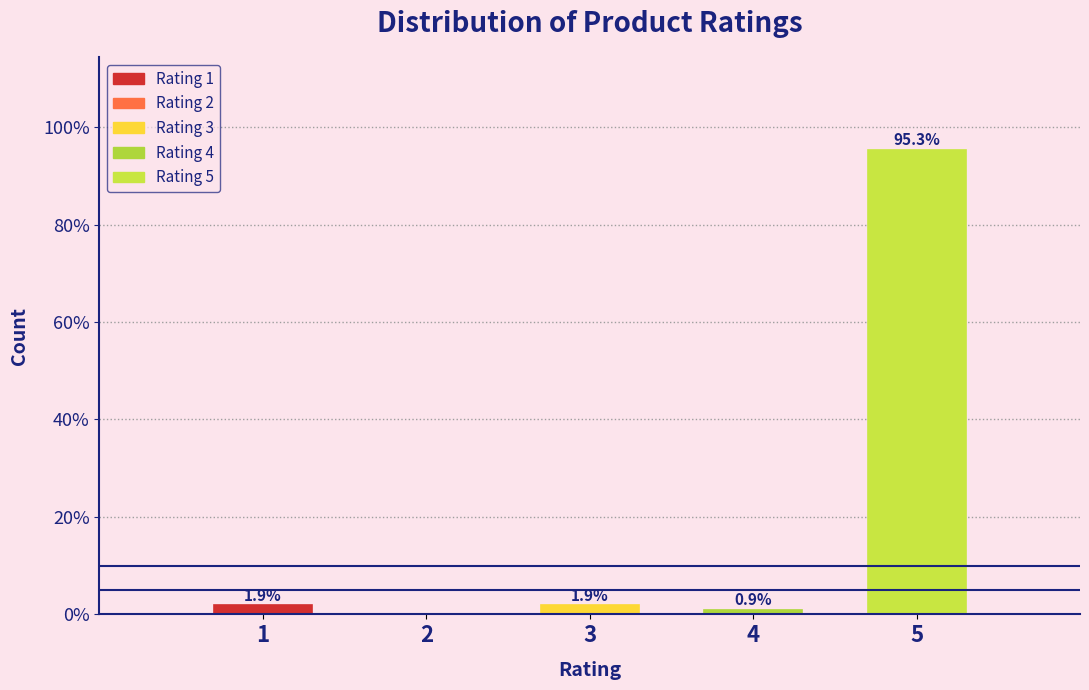

Reading left to right, what are all the values shown in this chart?

1=1.9	2=0.0	3=1.9	4=0.9	5=95.3